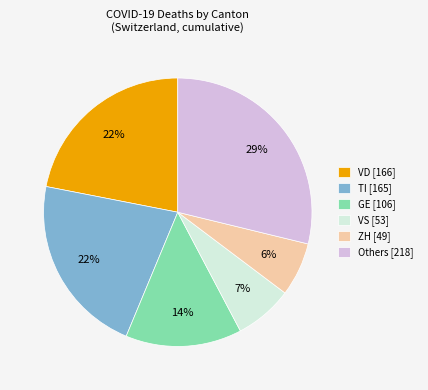

How many segments does this pie chart have?

6